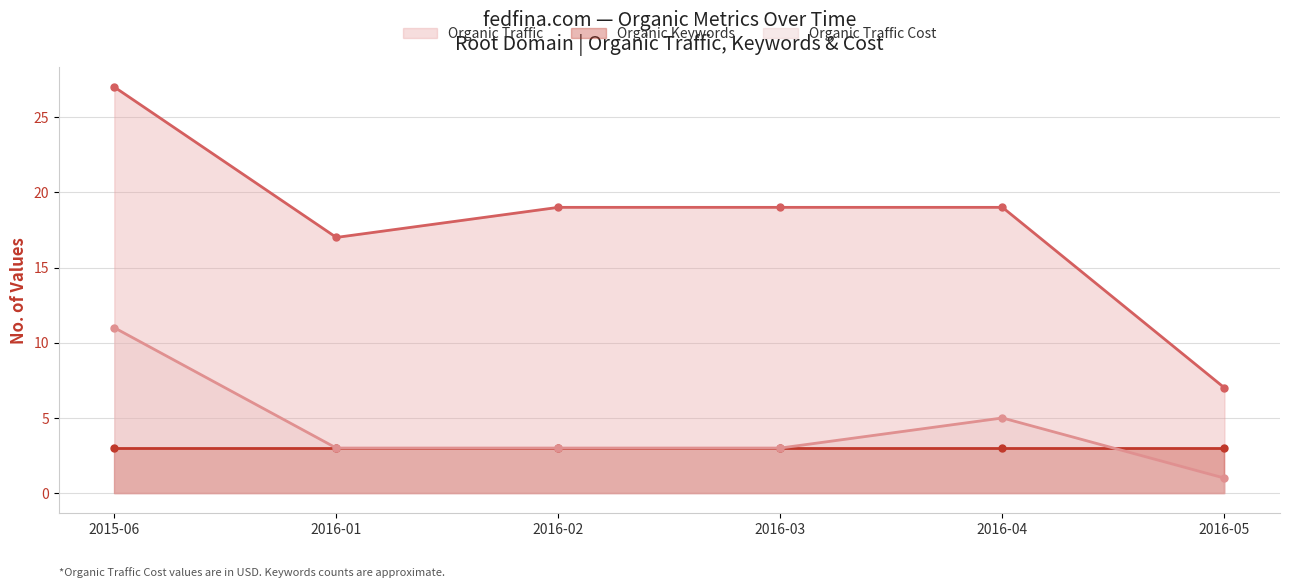

The Organic Traffic series shows 19 at 2016-02. True or false?

True